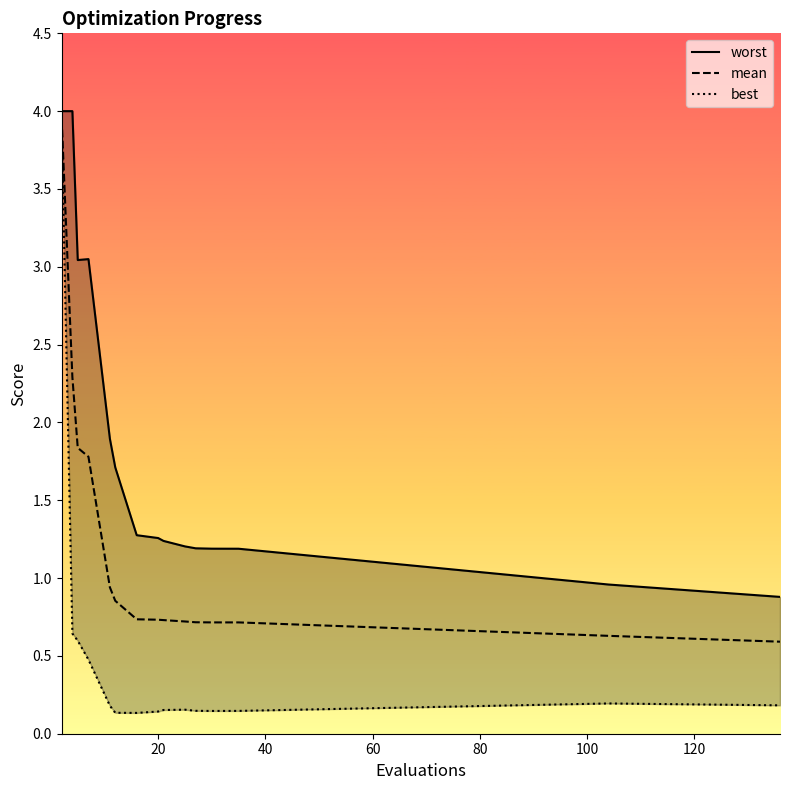

What is the minimum value shown in the chart?

0.1